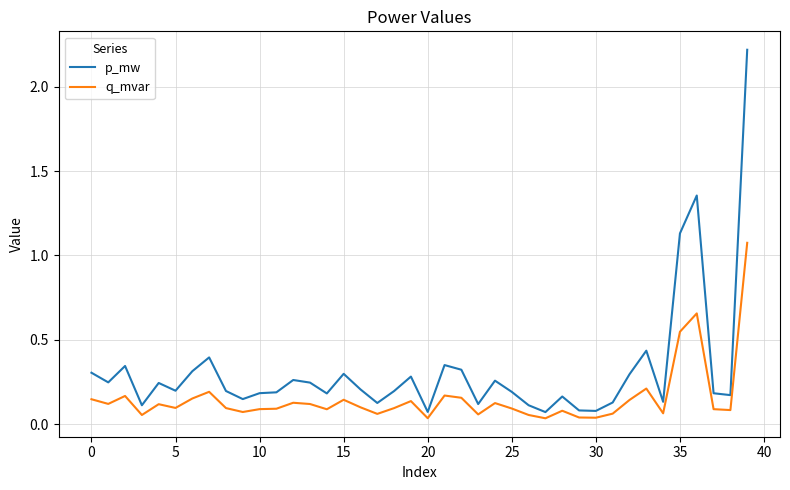

Which series has the widest spread of values?

p_mw